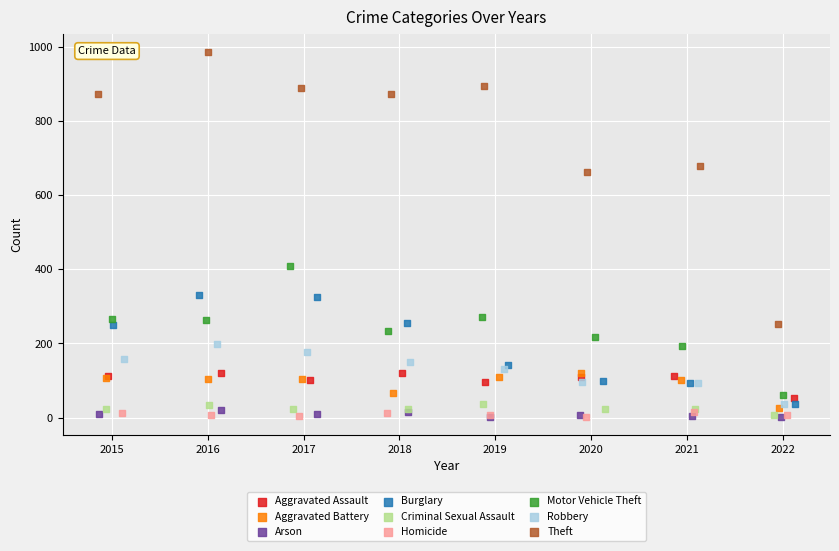

Which series contains the highest Y value?

Theft